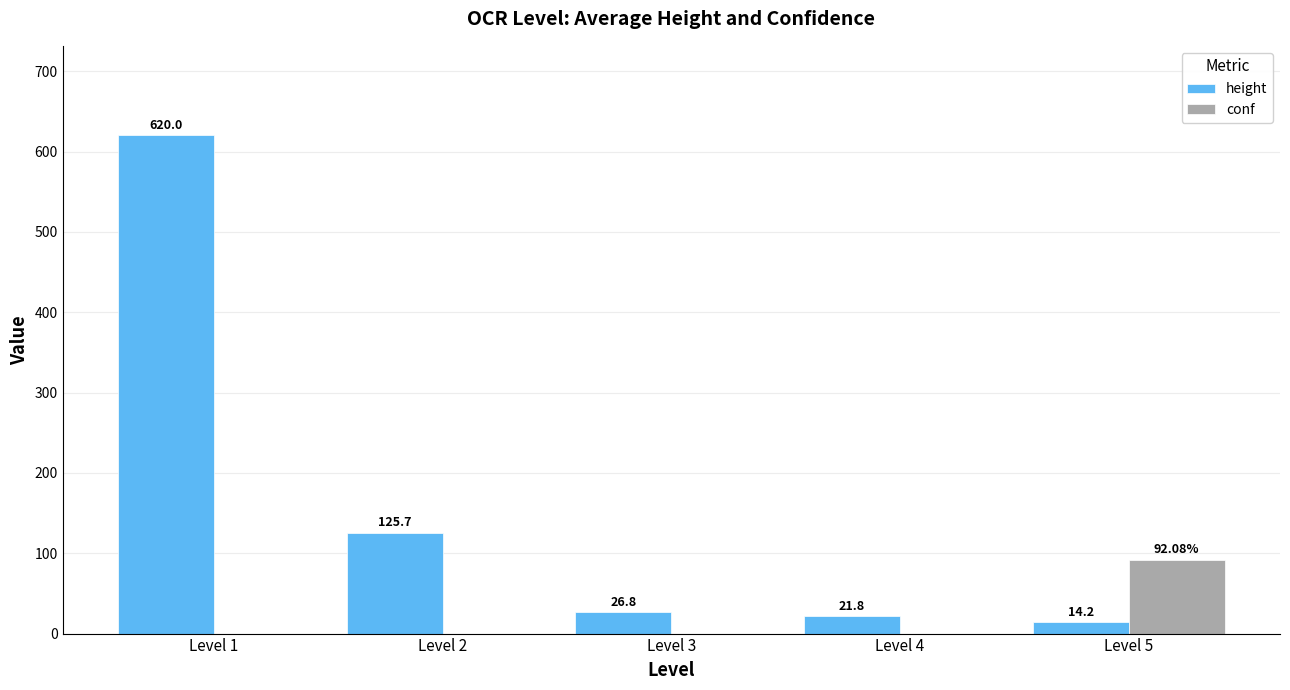

Which series has the largest range (max minus min)?

height